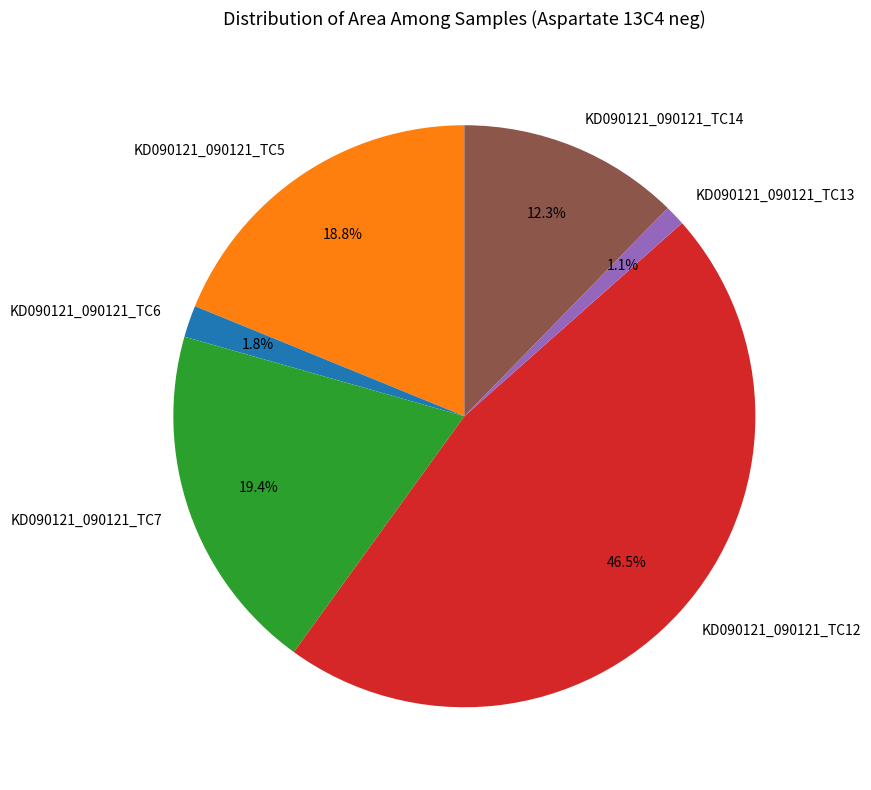

Is KD090121_090121_TC7 the majority of the pie?

No